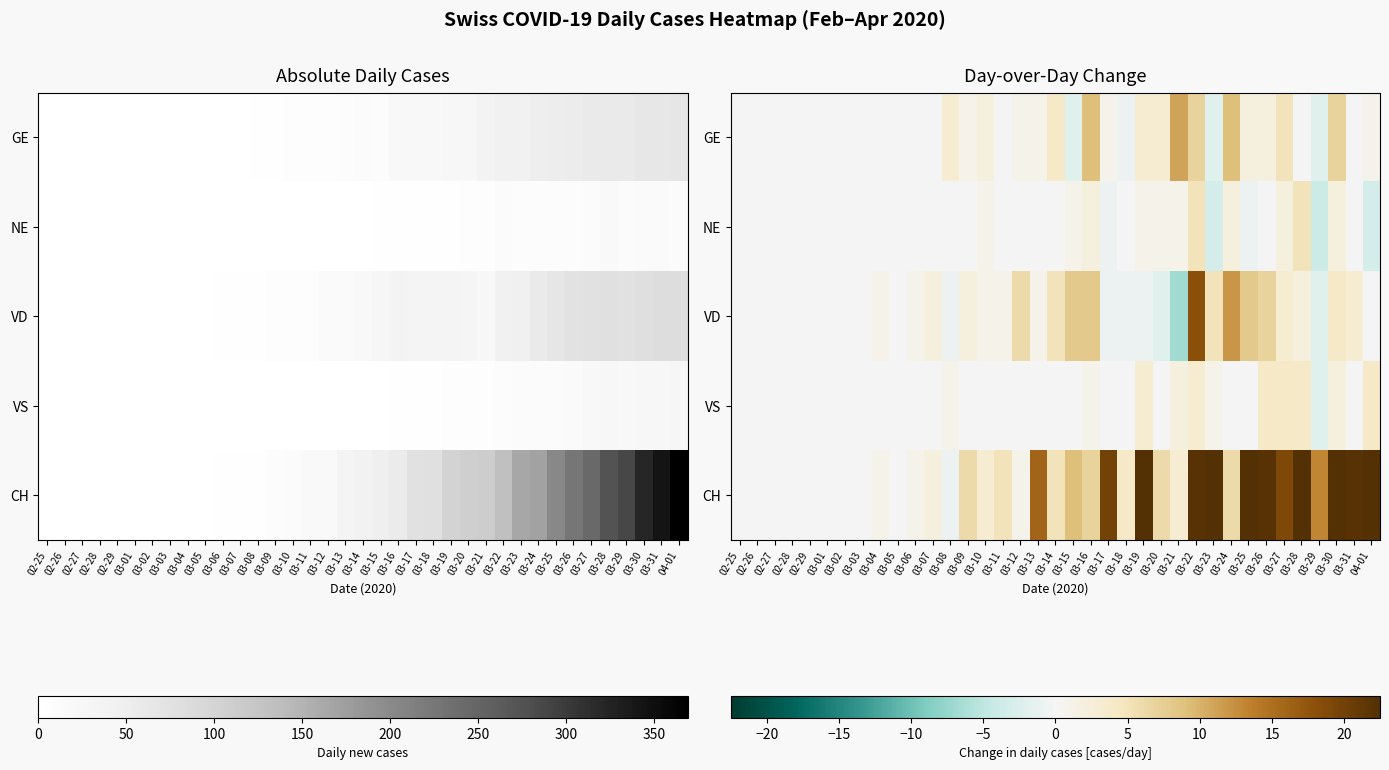

Which series changed the most between 03-11 and 03-19?

CH